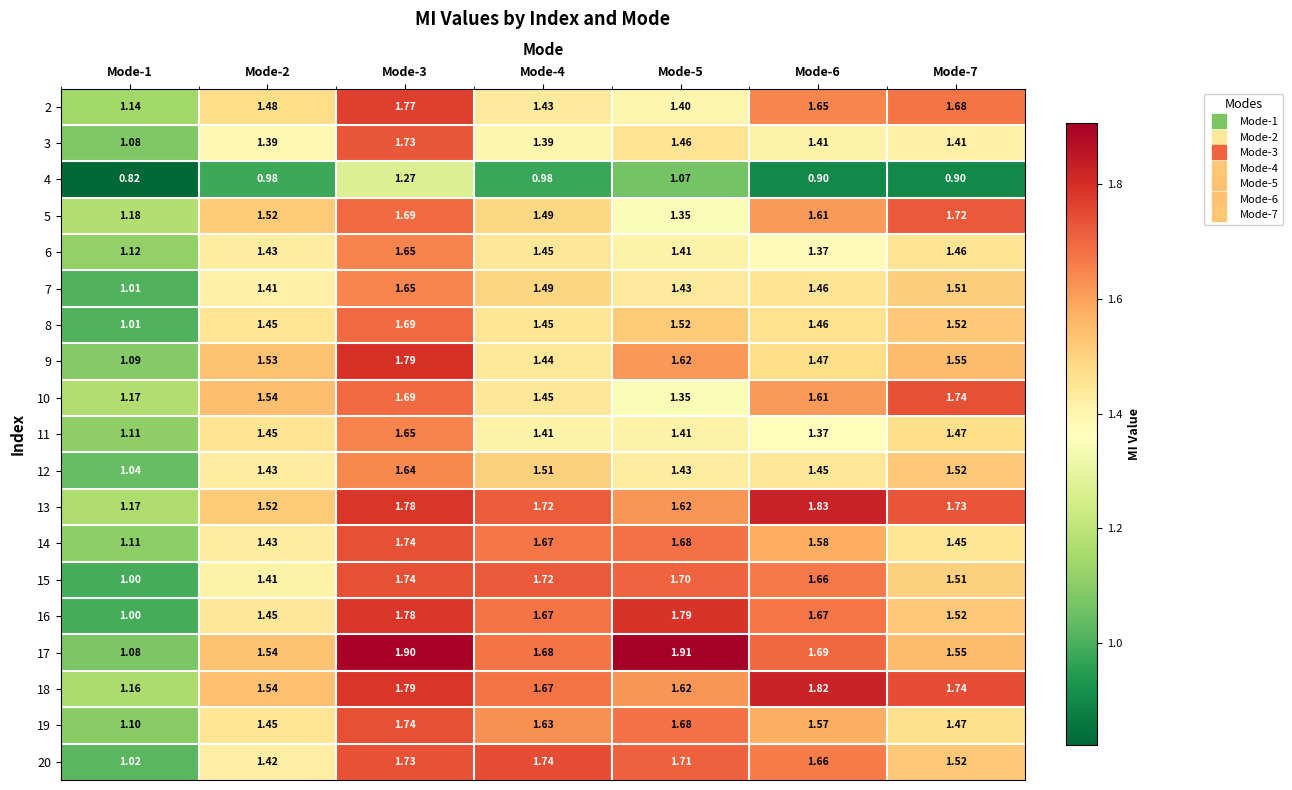

Is the value of 12 at Mode-5 greater than the value of 16 at Mode-5?

No